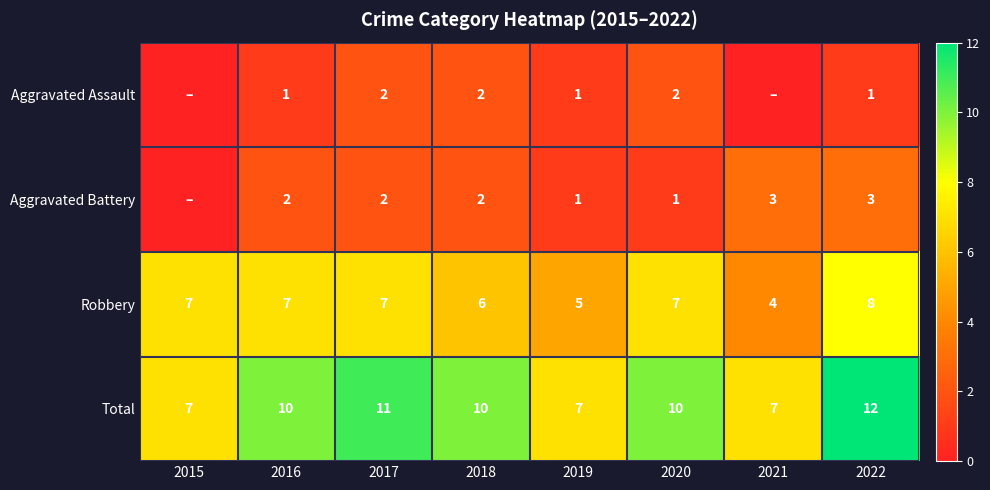

How many Robbery values are between 6 and 7?

5